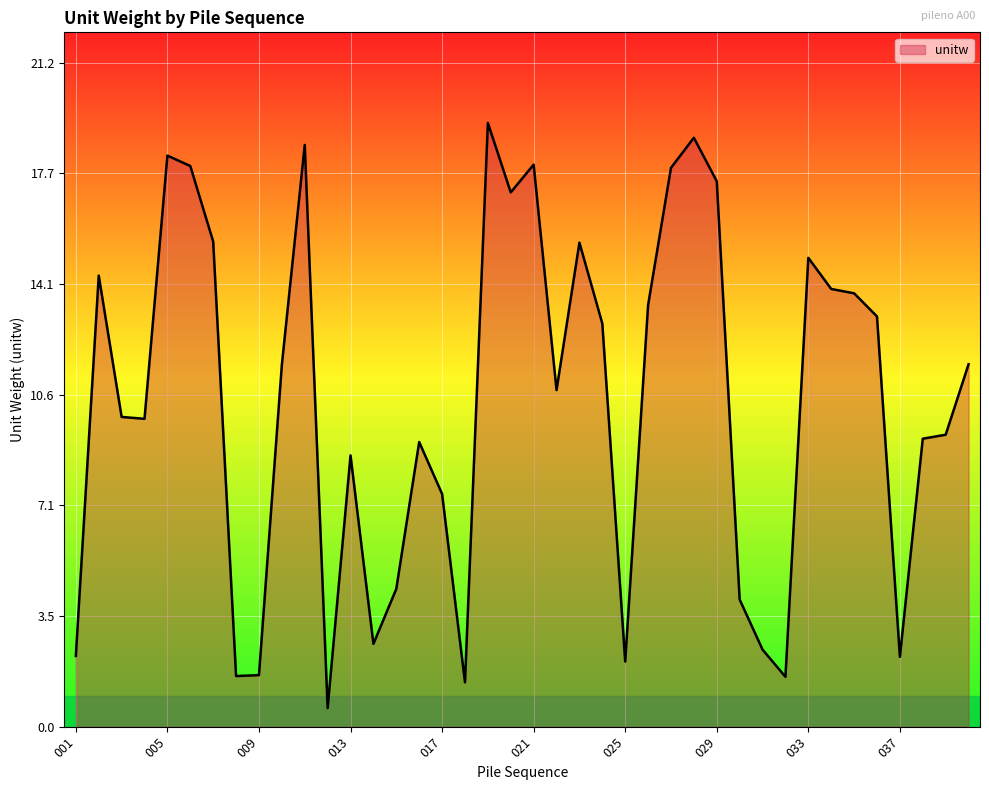

How many values exceed 11?

20